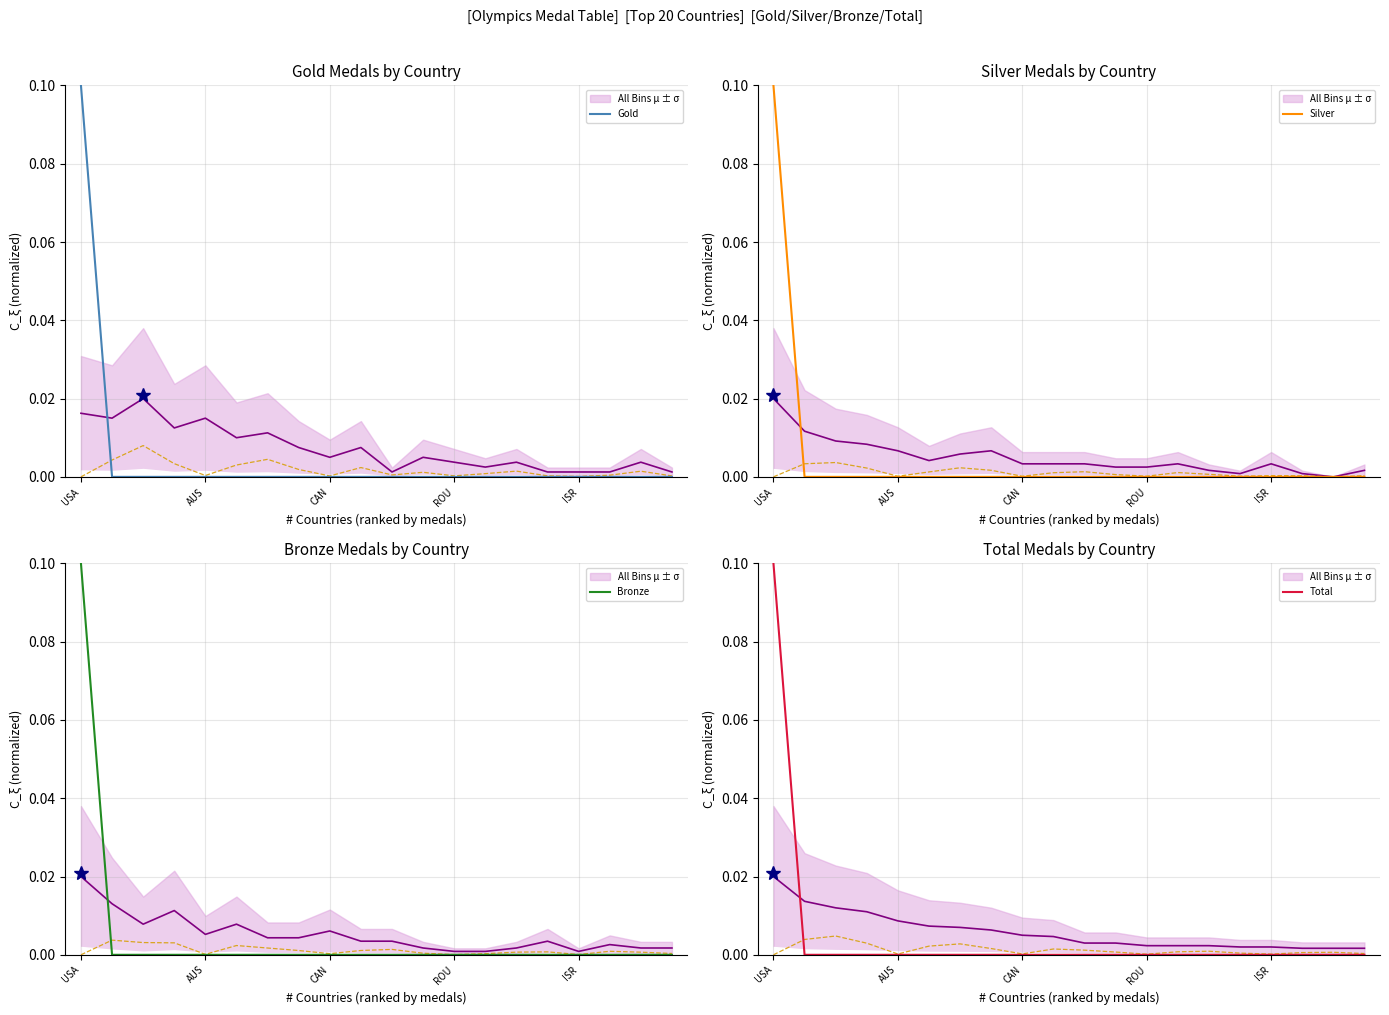

Rank the series by their maximum value, from highest to lowest.

Gold, Silver, Bronze, Total